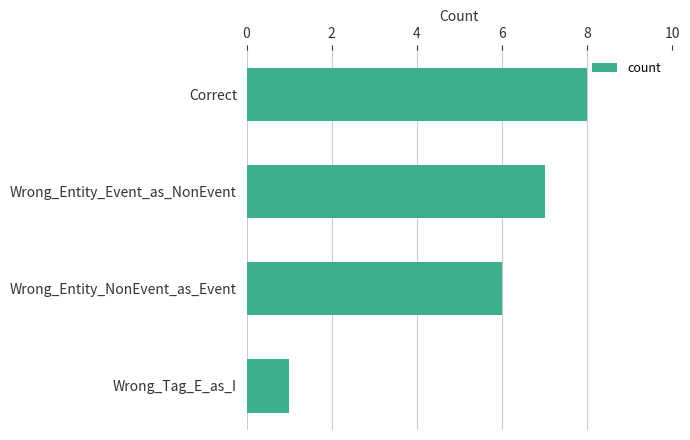

How many bars are there in total?

4